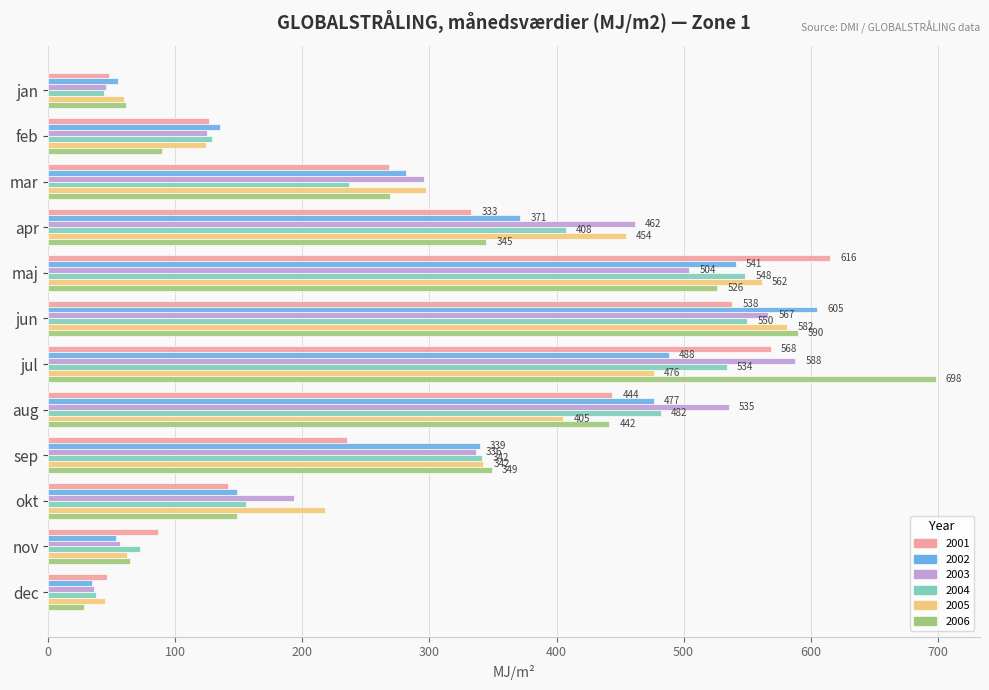

What is the minimum value for 2002?

34.6